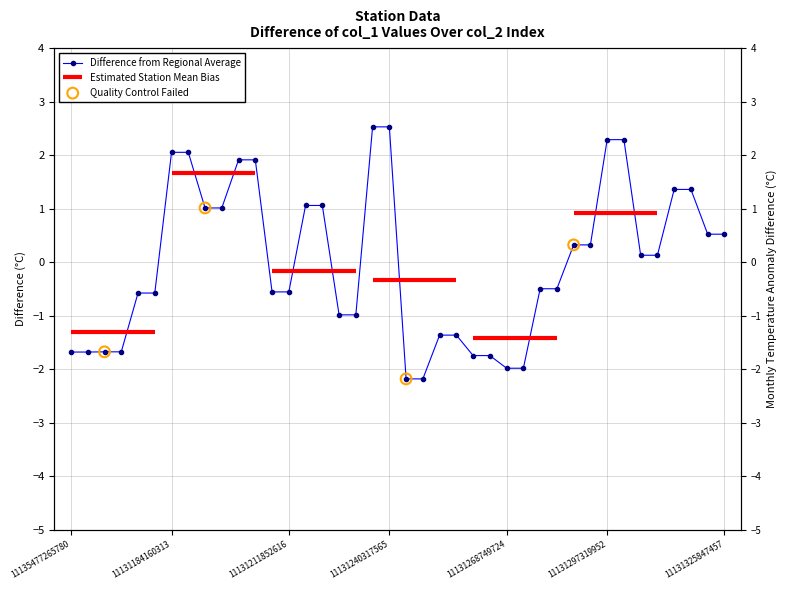

What is the change in value from 11131211852616 to 11131221350833?

+1.6